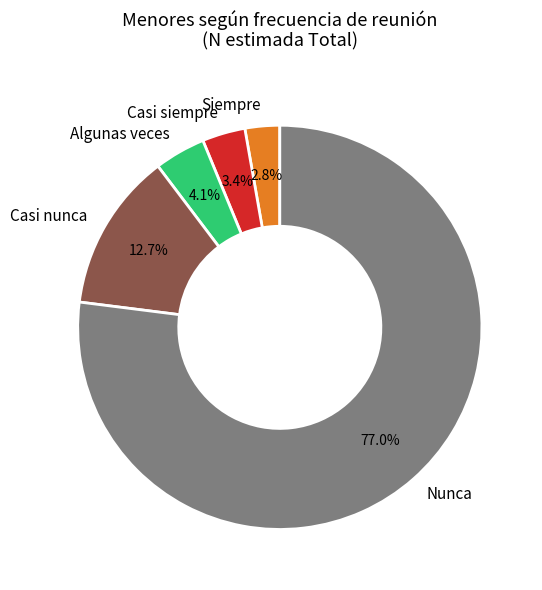

Between Nunca and Siempre, which is larger?

Nunca